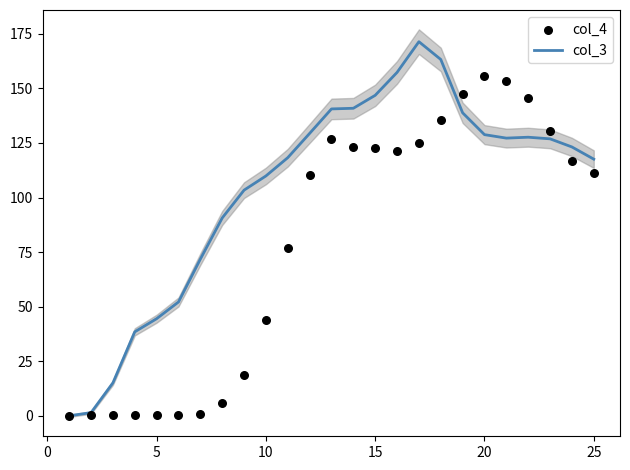

What are all the series names shown in the legend?

col_3, col_4